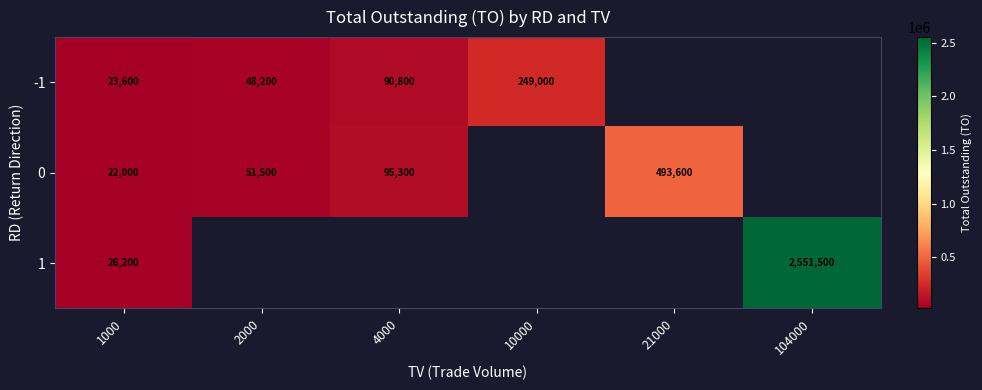

Is it true that -1 equals 90800 at 4000?

True